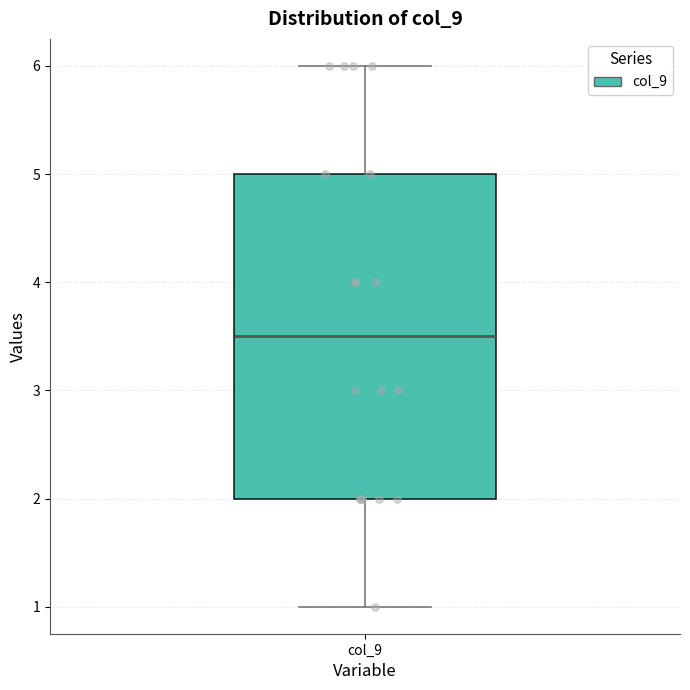

Transcribe this box plot: give where the median line is, the range the box spans, and where the two whiskers end, as read against the y-axis. The values are not printed on the chart, so give them approximately, as read against the axis.

median 3.5, box 2.0 to 5.0, whiskers 1.0 to 6.0